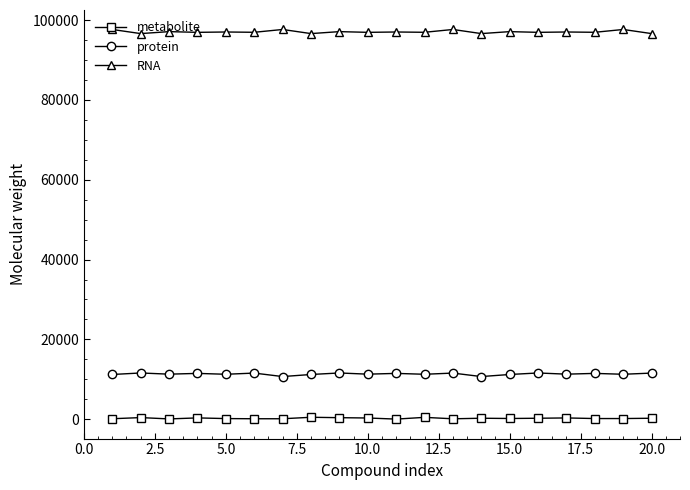

What is the value of the metabolite point at the 18th from the left?

183.0